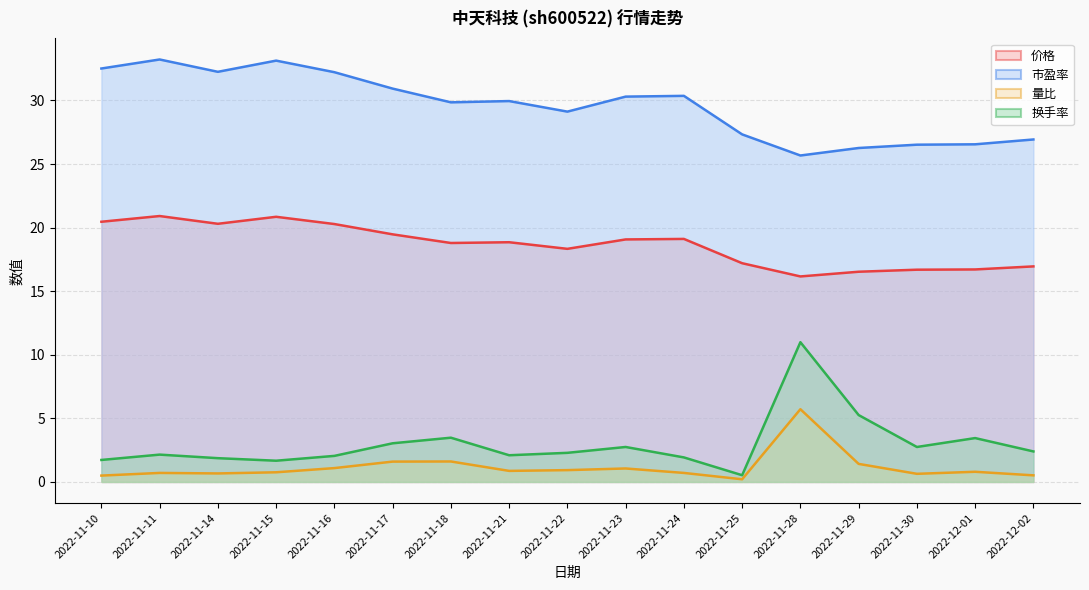

What is the sum of the 换手率 values at 2022-12-01 and 2022-11-16?

5.5